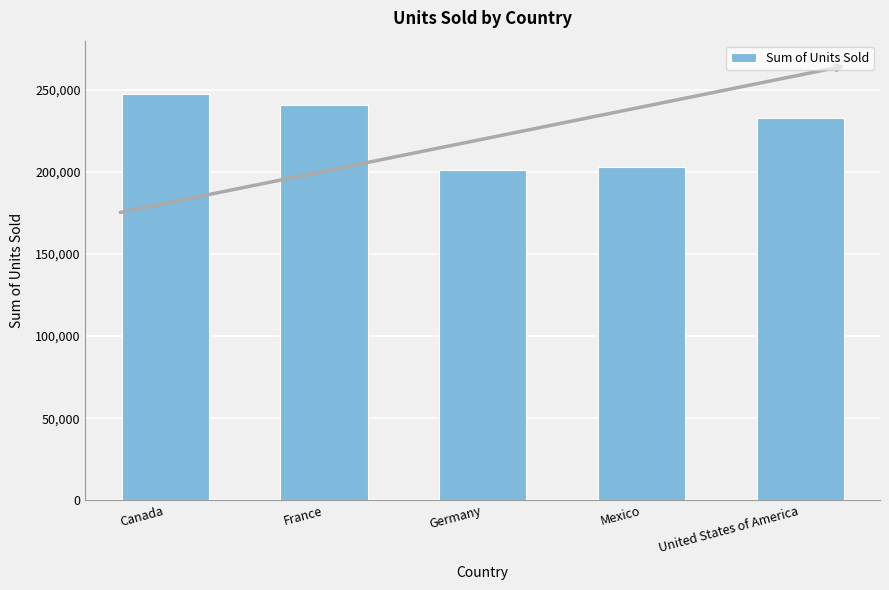

How many distinct data groups are displayed?

1